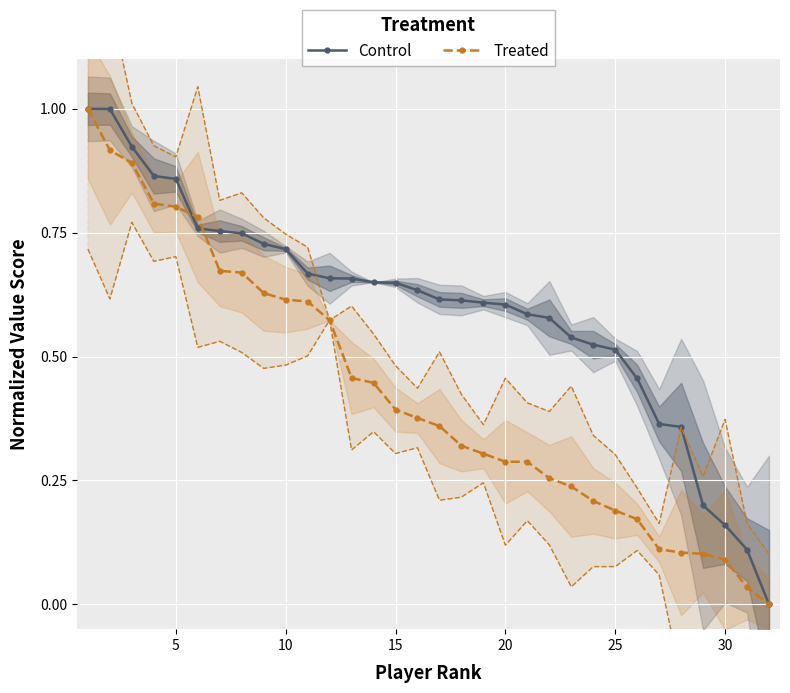

How many intersections are there between Control and Treated?

2